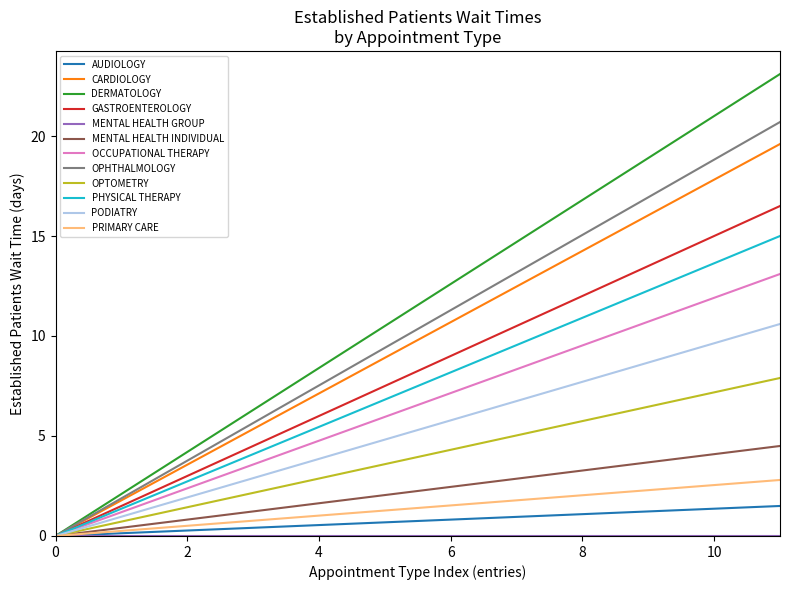

Does the chart display data point markers on the line(s)?

No